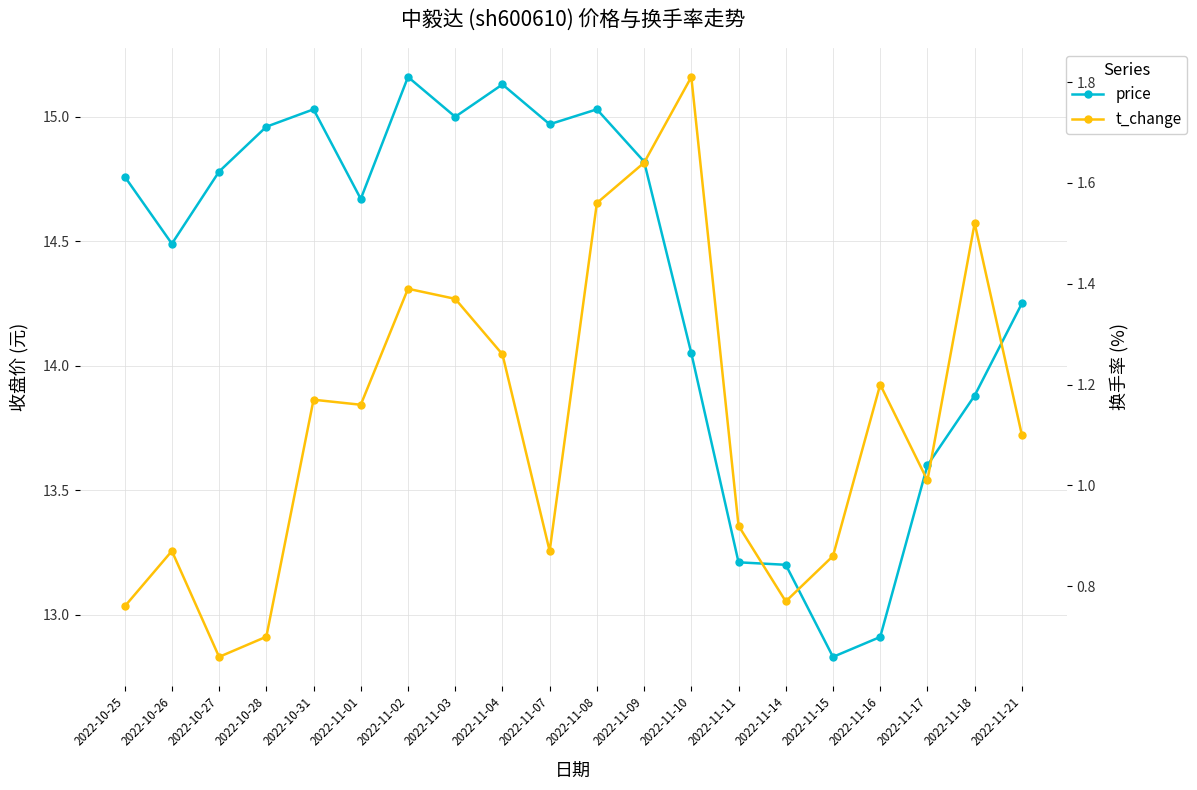

Reading left to right, list all the values displayed in this chart.

price: 2022-10-25=14.8	2022-10-26=14.5	2022-10-27=14.8	2022-10-28=15.0	2022-10-31=15.0	2022-11-01=14.7	2022-11-02=15.2	2022-11-03=15.0	2022-11-04=15.1	2022-11-07=15.0	2022-11-08=15.0	2022-11-09=14.8	2022-11-10=14.1	2022-11-11=13.2	2022-11-14=13.2	2022-11-15=12.8	2022-11-16=12.9	2022-11-17=13.6	2022-11-18=13.9	2022-11-21=14.2
t_change: 2022-10-25=0.8	2022-10-26=0.9	2022-10-27=0.7	2022-10-28=0.7	2022-10-31=1.2	2022-11-01=1.2	2022-11-02=1.4	2022-11-03=1.4	2022-11-04=1.3	2022-11-07=0.9	2022-11-08=1.6	2022-11-09=1.6	2022-11-10=1.8	2022-11-11=0.9	2022-11-14=0.8	2022-11-15=0.9	2022-11-16=1.2	2022-11-17=1.0	2022-11-18=1.5	2022-11-21=1.1